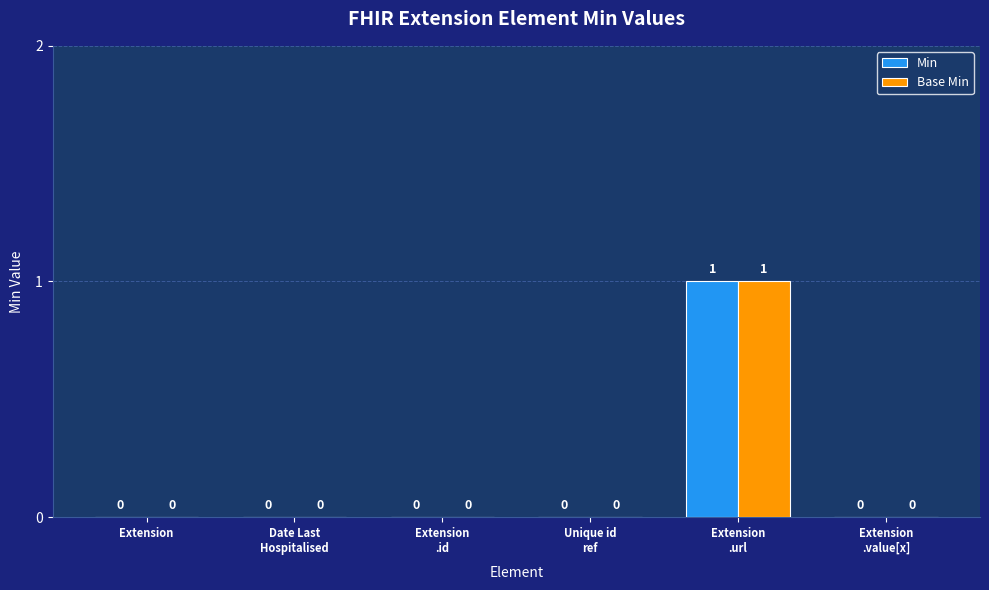

How many Base Min values are between 0 and 1?

6